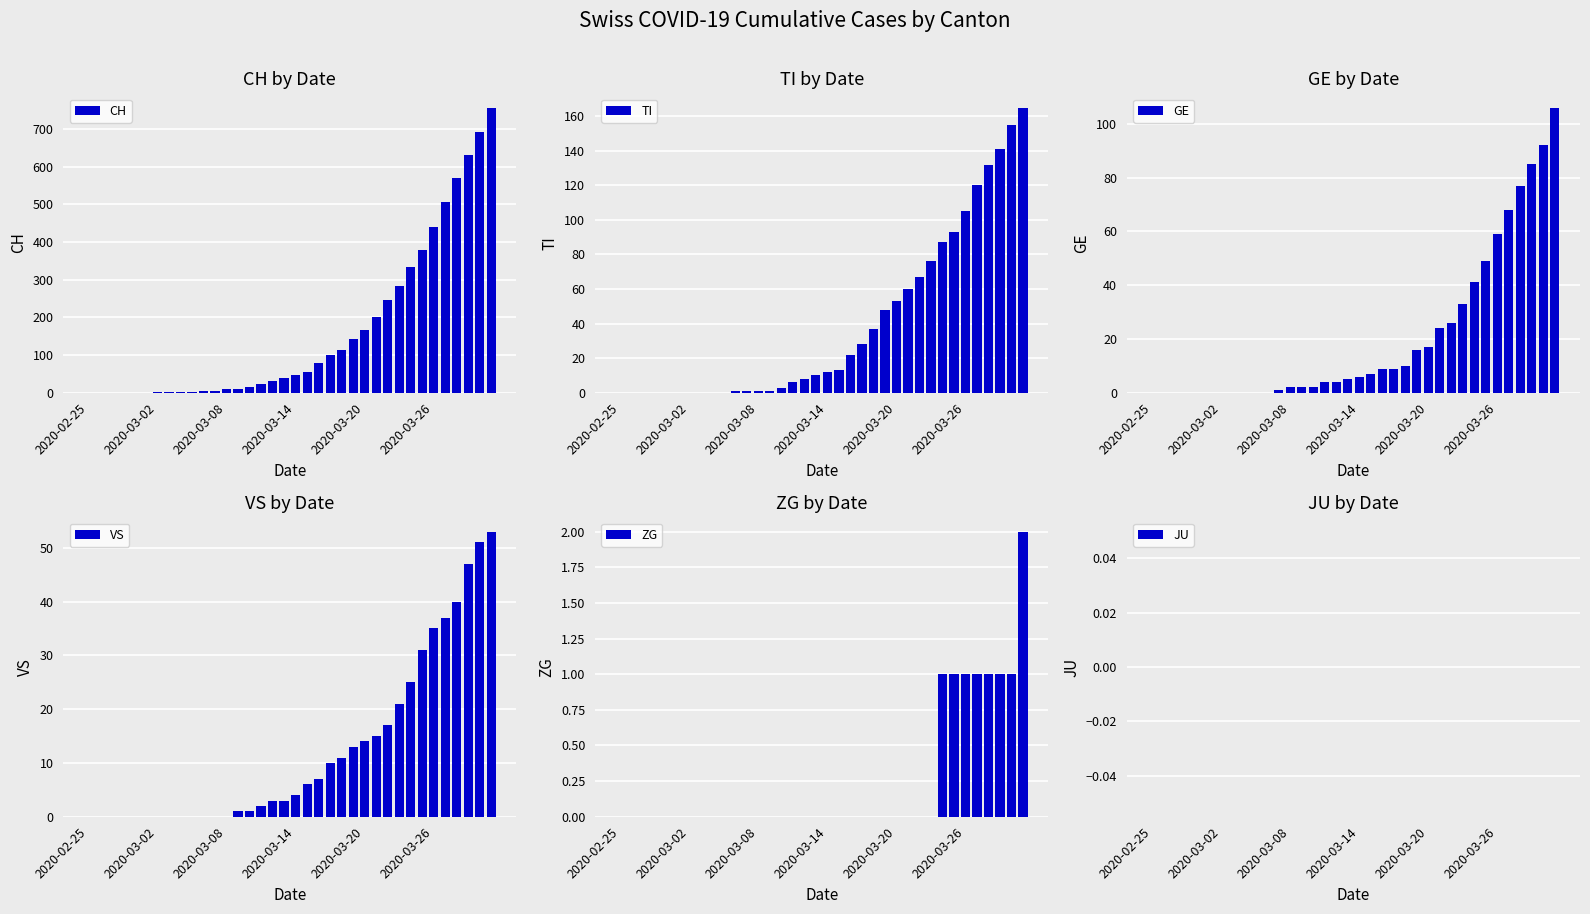

What is the highest value of the TI series?

165